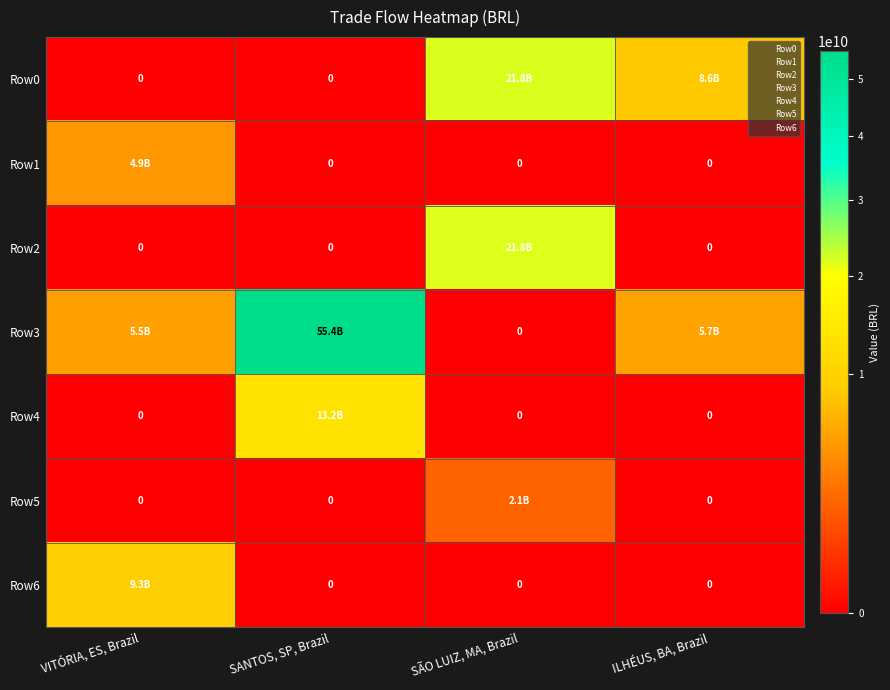

How many categories are shown in the chart?

4